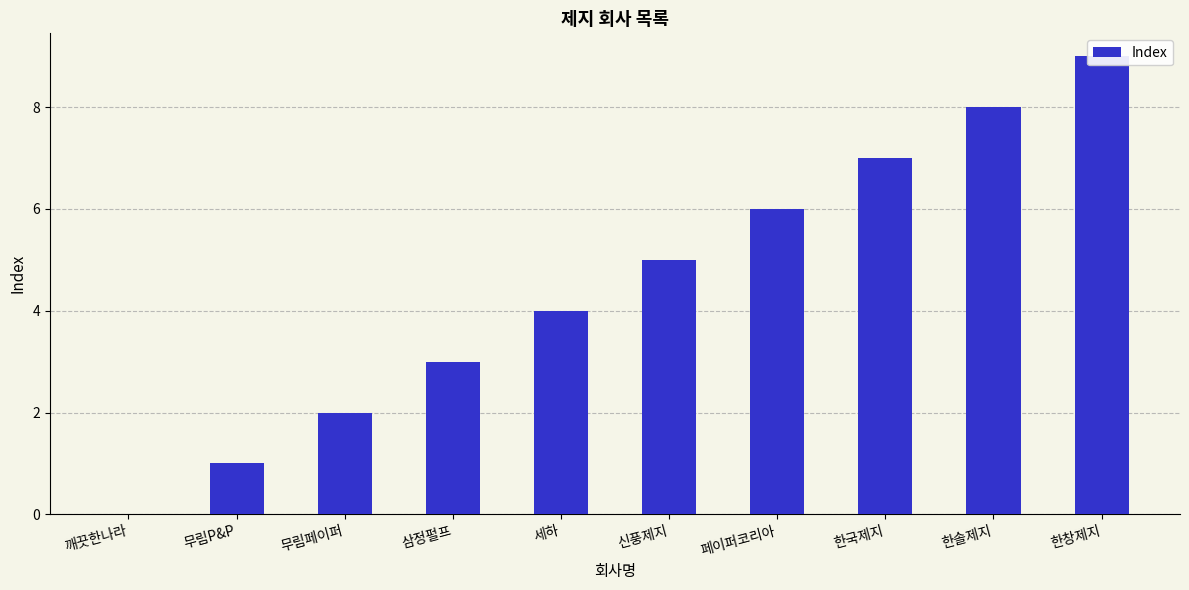

Between 한창제지 and 페이퍼코리아, which is larger?

한창제지